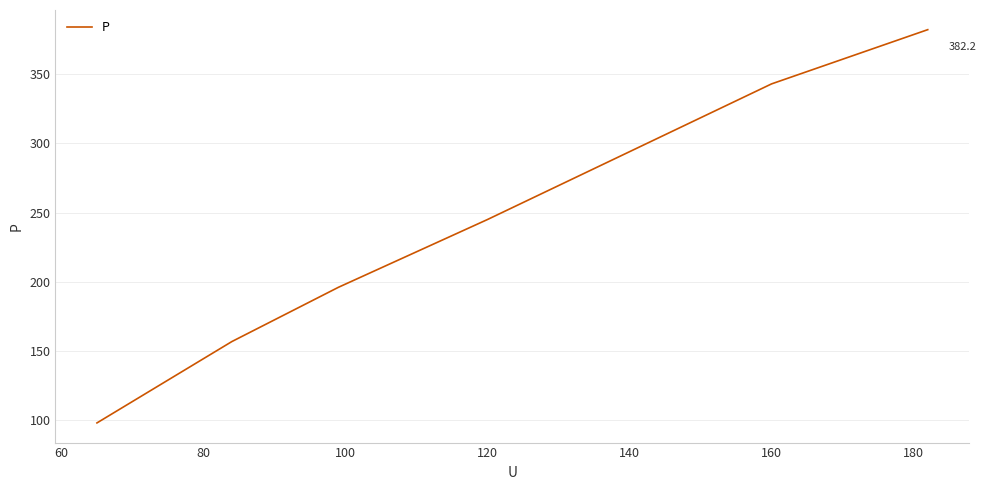

True or false: there are more than 2 points higher than both neighbors.

False